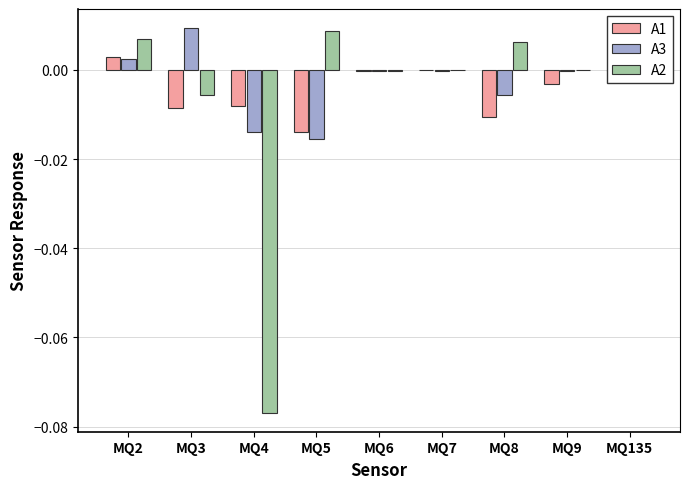

Is the value of A2 at MQ3 greater than the value of A3 at MQ2?

No